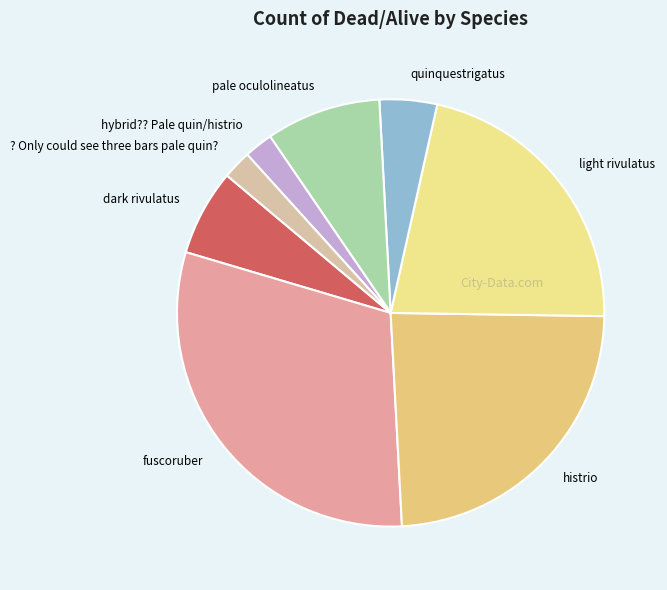

To the nearest percent, what is the difference between the largest and smallest slice percentages?

28%